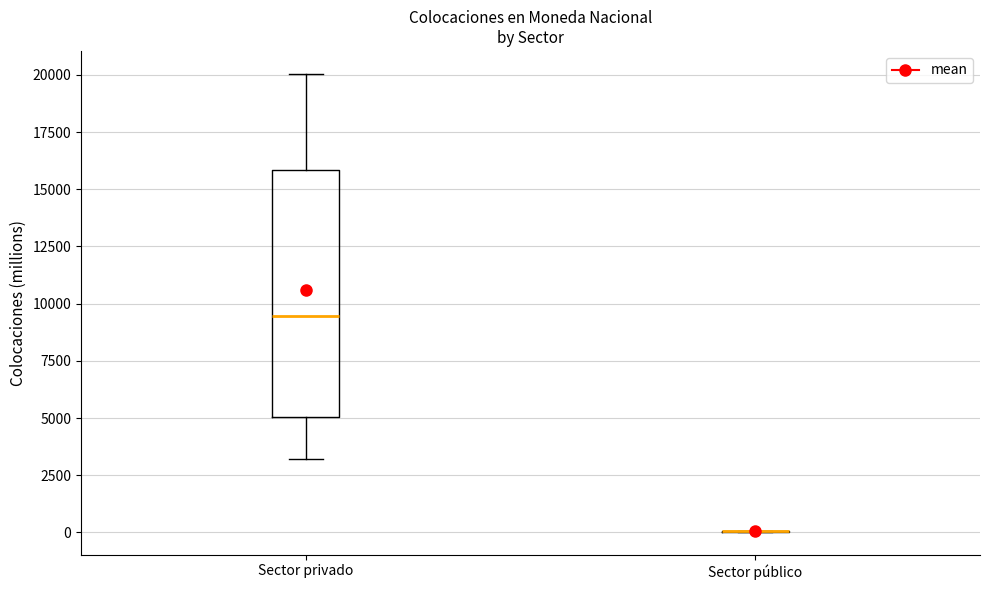

Reading left to right, transcribe this box plot: for each box, give where its median line is, the range the box spans, and where its two whiskers end, as read against the y-axis. The values are not printed on the chart, so give them approximately, as read against the axis.

Sector privado: median 9500, box 5000 to 16000, whiskers 3000 to 20000
Sector público: box collapsed to a line at 0, whiskers 0 to 0